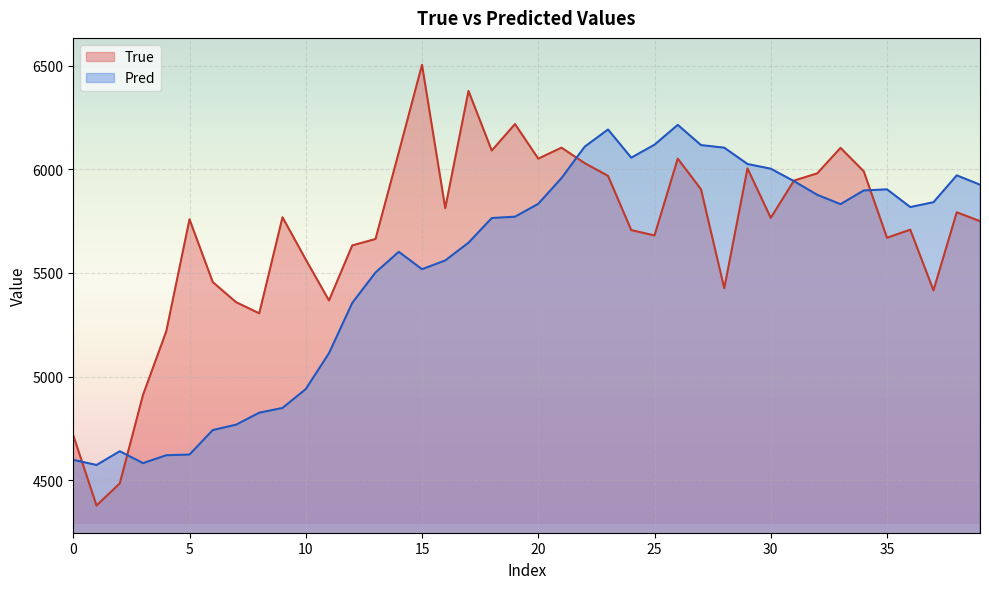

Reading right to left, transcribe all the data shown in this chart.

True: 5750.0	5793.0	5416.0	5709.0	5670.0	5991.0	6104.0	5981.0	5946.0	5766.0	6005.0	5426.0	5904.0	6052.0	5681.0	5707.0	5969.0	6030.0	6105.0	6052.0	6219.0	6091.0	6379.0	5813.0	6505.0	6082.0	5664.0	5633.0	5367.0	5565.0	5769.0	5305.0	5359.0	5456.0	5759.0	5218.0	4911.0	4484.0	4377.0	4716.0
Pred: 5926.2	5971.3	5841.6	5818.3	5903.8	5898.4	5832.3	5877.3	5943.2	6003.4	6026.1	6104.9	6117.5	6215.1	6119.4	6056.6	6192.8	6110.0	5958.3	5833.8	5771.7	5765.1	5646.2	5560.5	5518.2	5602.2	5502.3	5355.6	5112.9	4939.2	4848.2	4825.3	4767.2	4741.5	4623.2	4619.8	4581.6	4639.2	4572.7	4597.8